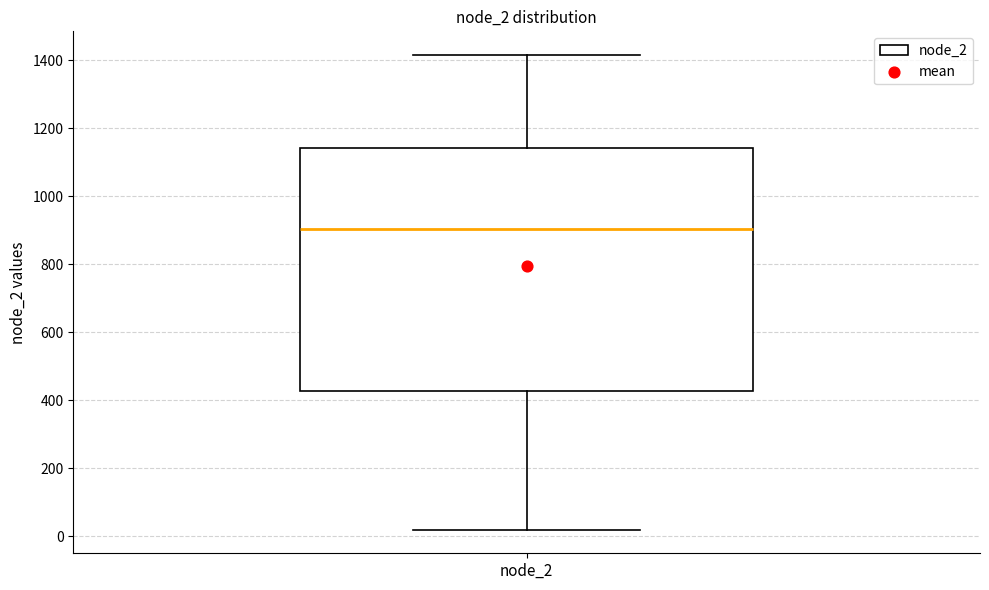

Read this box plot against the y-axis: the position of the median line, the range covered by the box, and the ends of both whiskers. The values are not printed on the chart, so give them approximately, as read against the axis.

median 900, box 420 to 1140, whiskers 20 to 1420